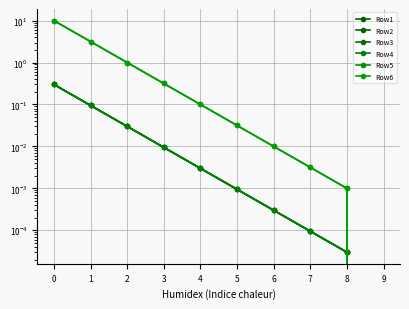

True or false: Row6 has more than 1 interior local peaks.

False